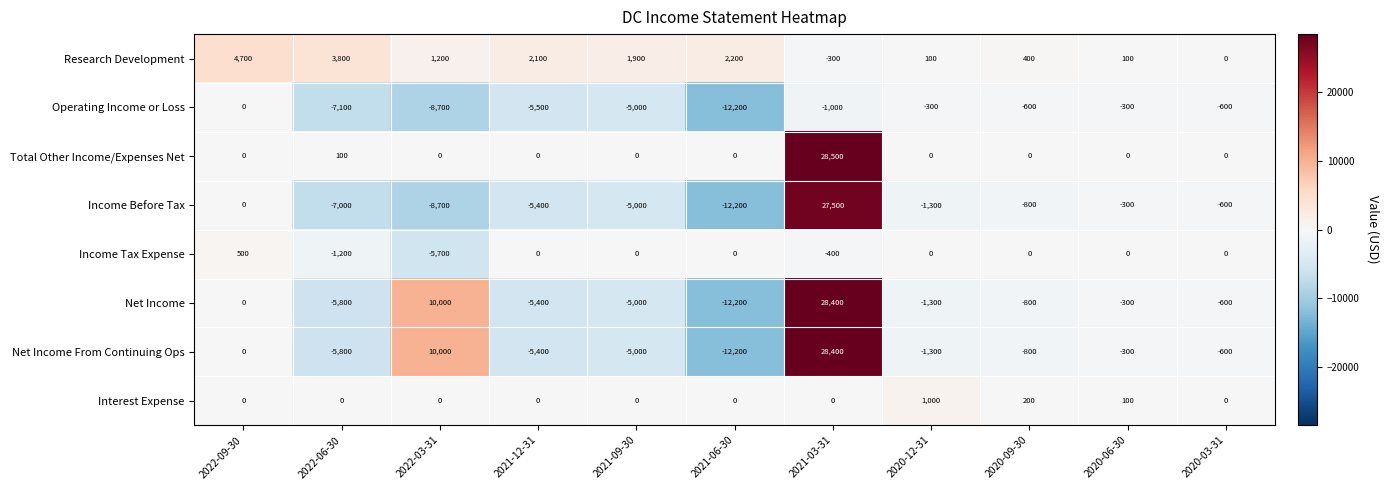

Which series has the largest total across all categories?

Total Other Income/Expenses Net